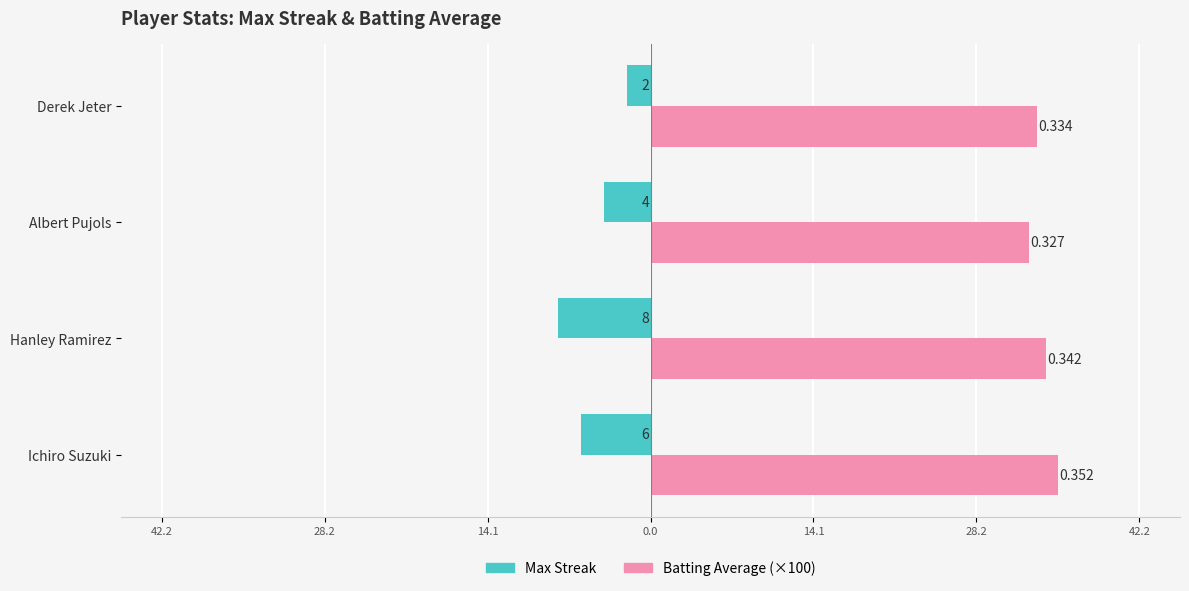

What are all the series names shown in the legend?

Max Streak, Batting Average (×100)